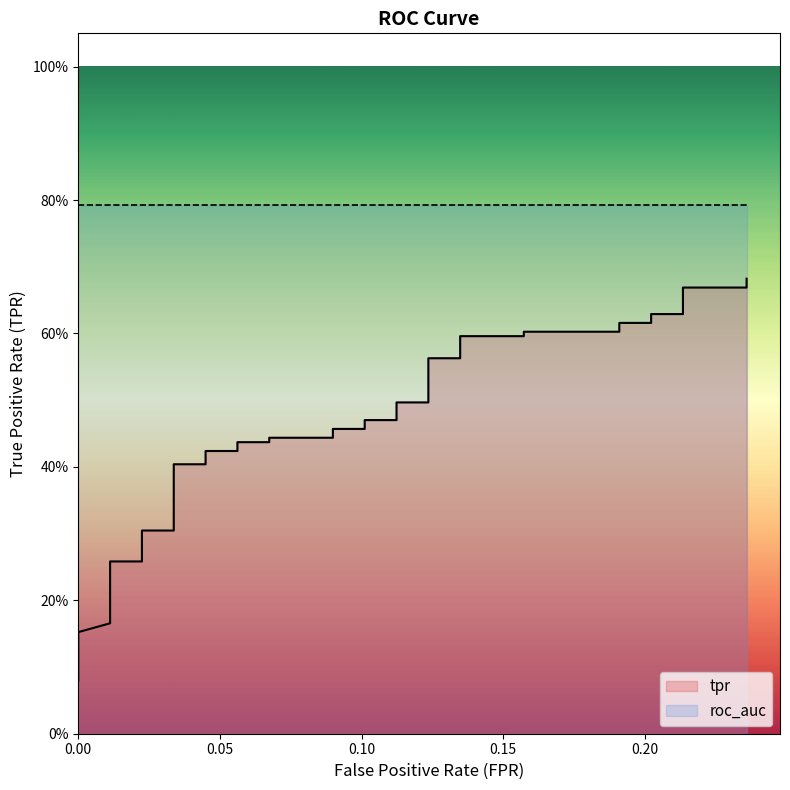

What is the minimum value shown in the chart?

0.1